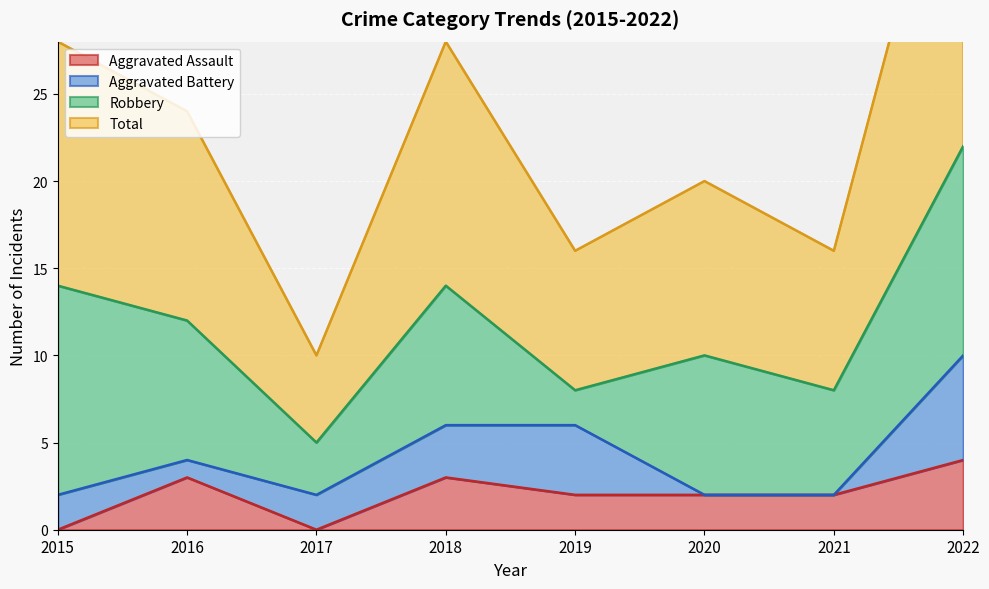

Which label corresponds to the smallest value in the chart?

2015